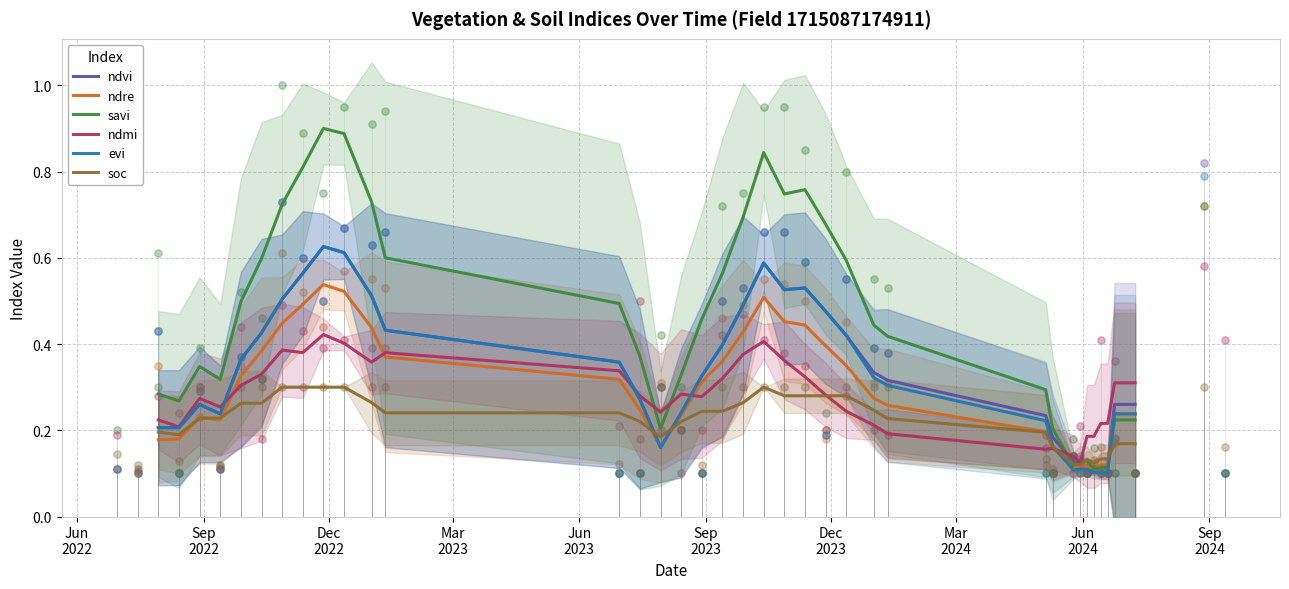

Which series has the largest Y range (max minus min)?

savi